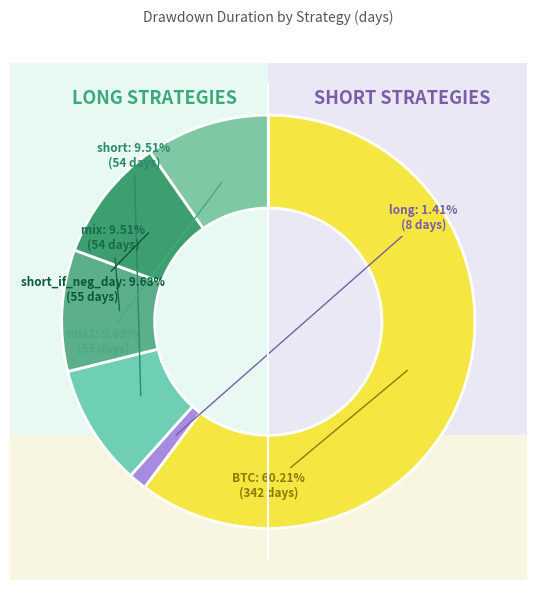

Is there any slice that represents more than half of the pie?

Yes